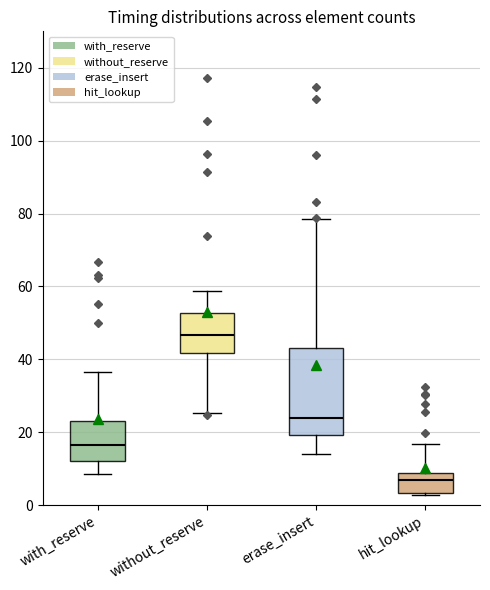

Where is the lower edge of the box for without_reserve on the y-axis? The values are not printed on the chart, so give them approximately, as read against the axis.

42